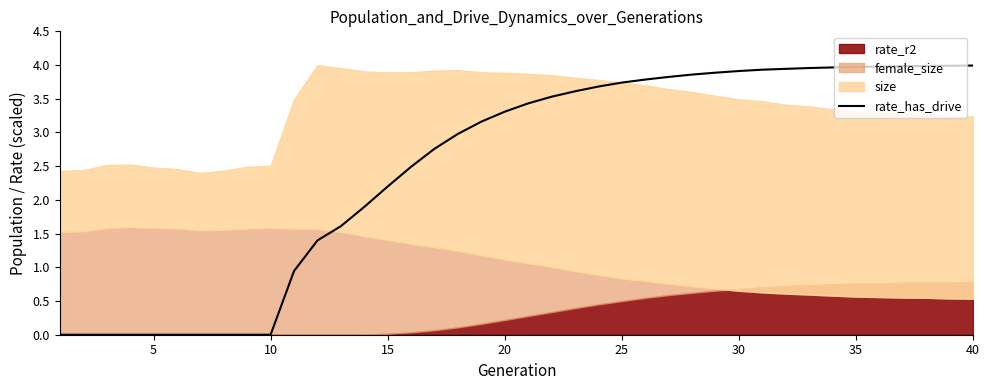

How many lines are shown in the chart?

1